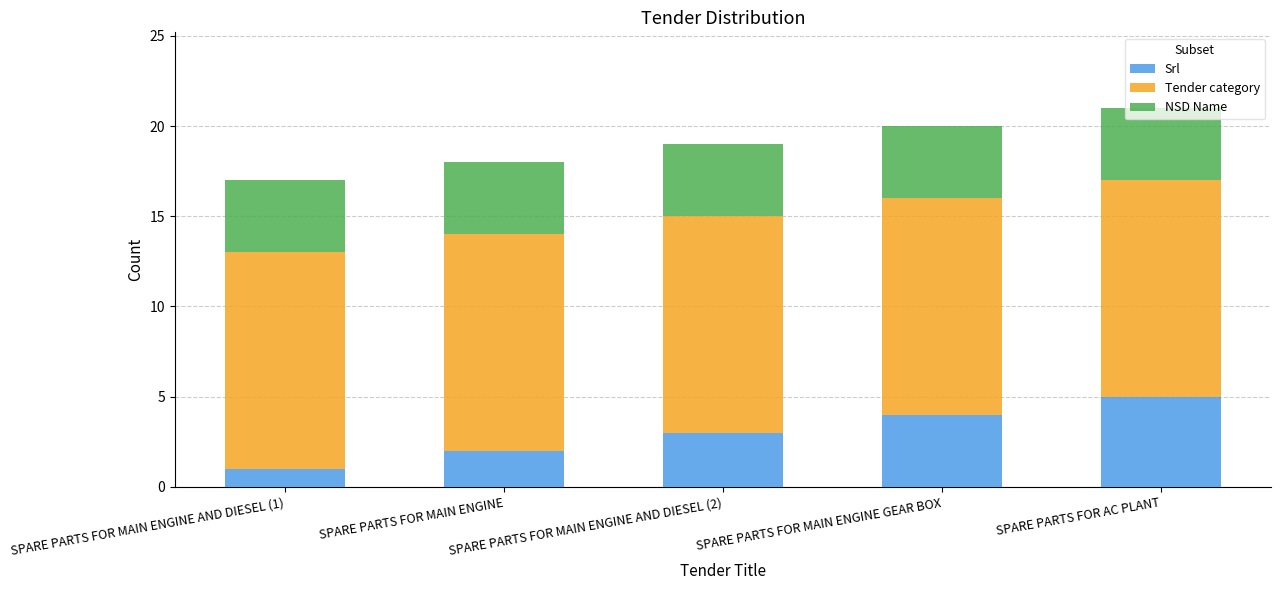

What is the average value of the Srl series?

3